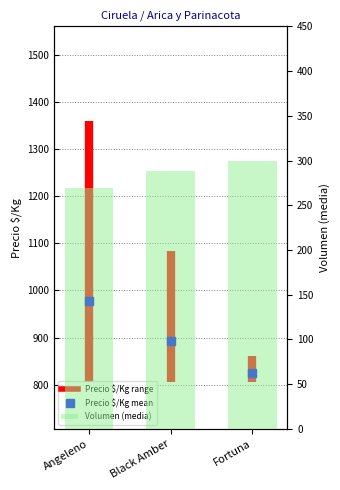

Reading right to left, what are all the values shown in this chart?

300.0	287.8	268.9